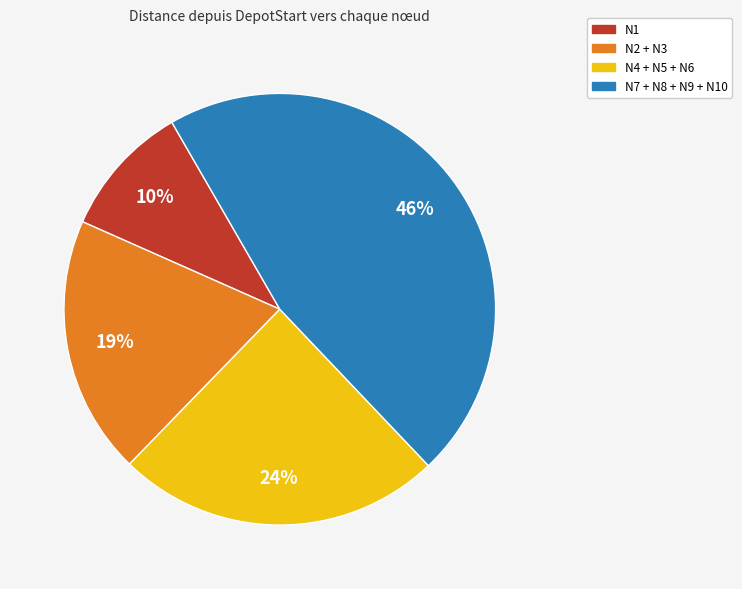

Does any single category account for the majority?

No